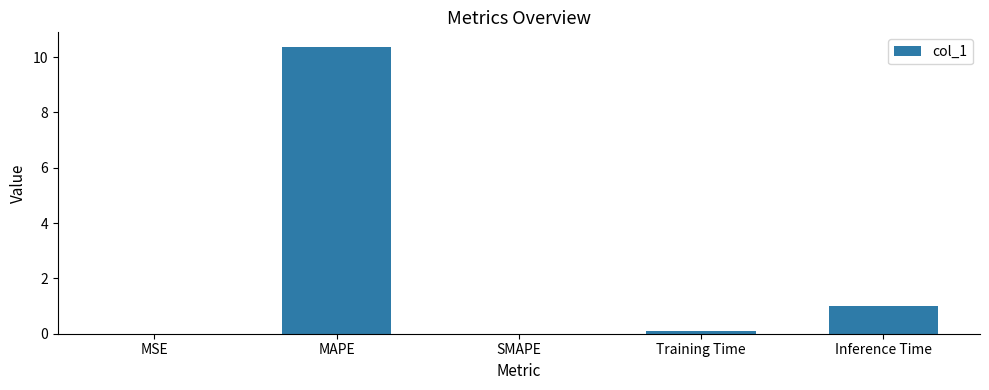

What is the sum of all values?

11.5